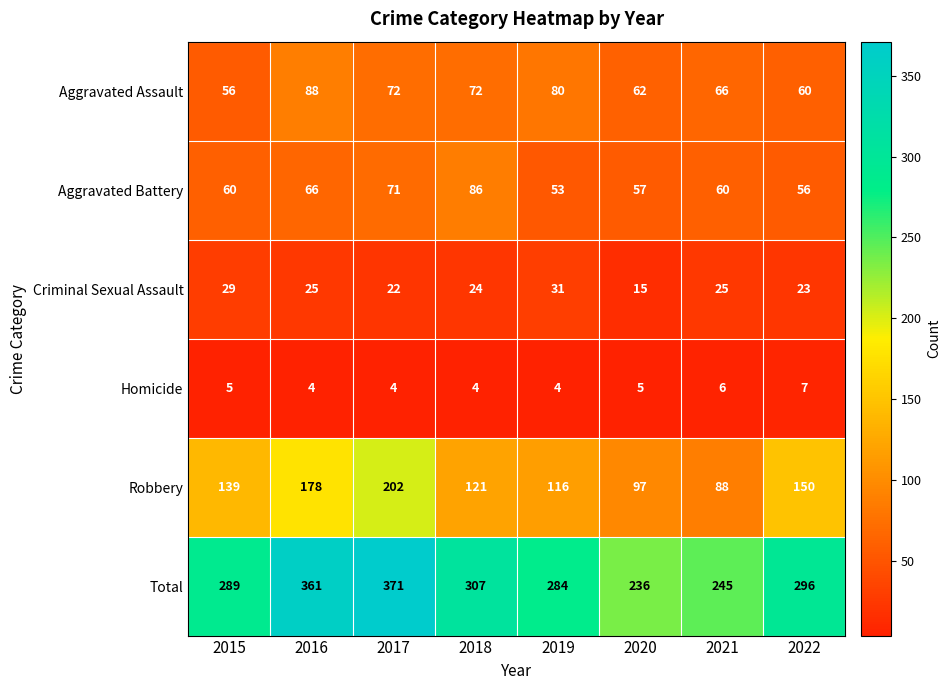

List the labels in order of Total value, largest first.

2017, 2016, 2018, 2022, 2015, 2019, 2021, 2020